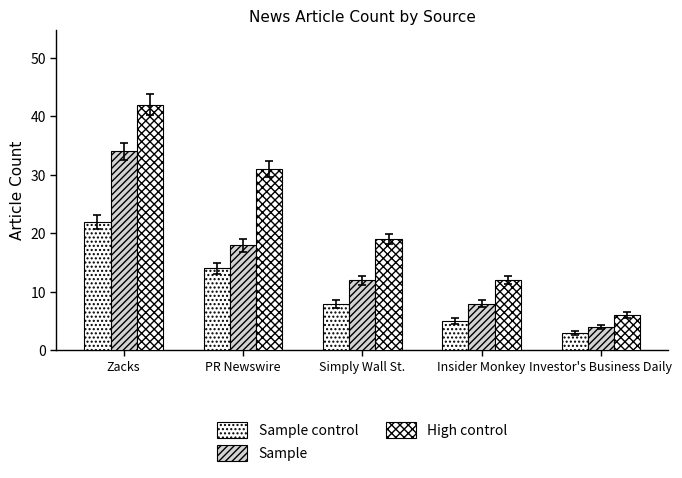

Which series has the largest range (max minus min)?

High control